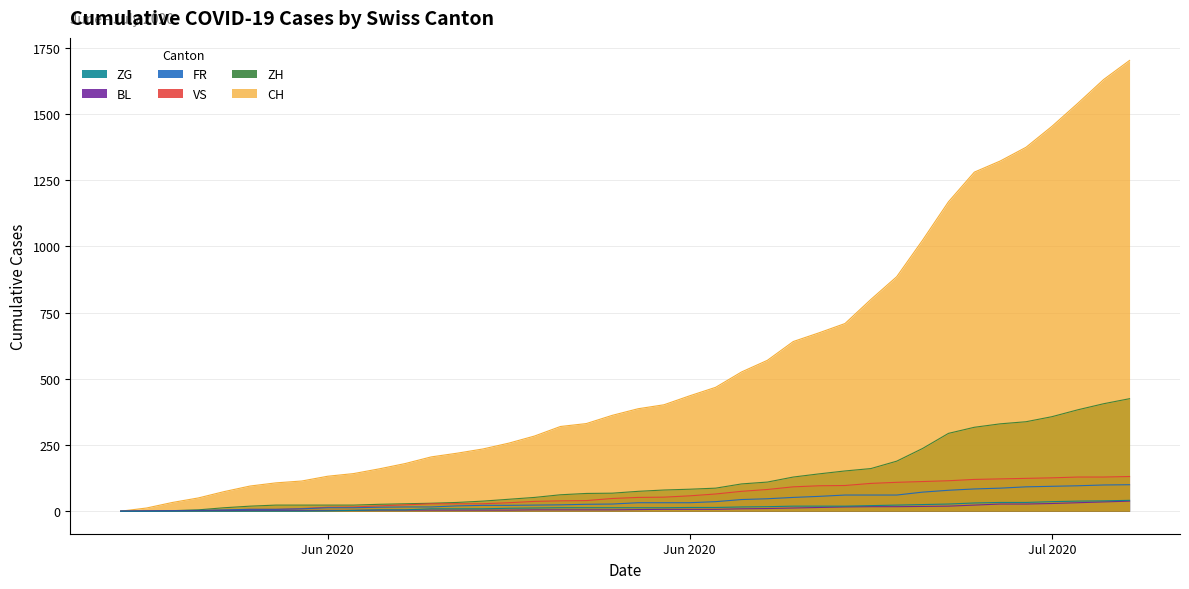

What is the difference between the second highest and minimum values in the ZG series?

39